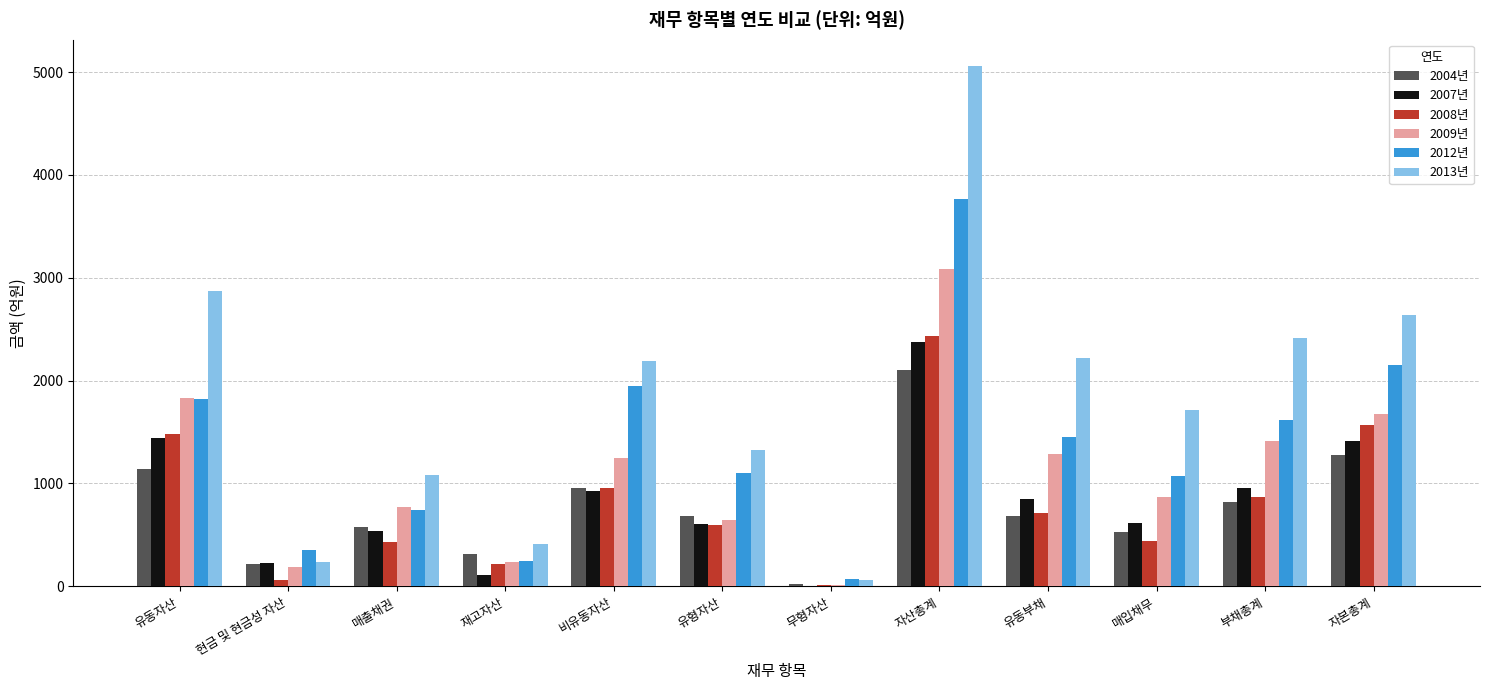

Which series has the largest total across all categories?

2013년